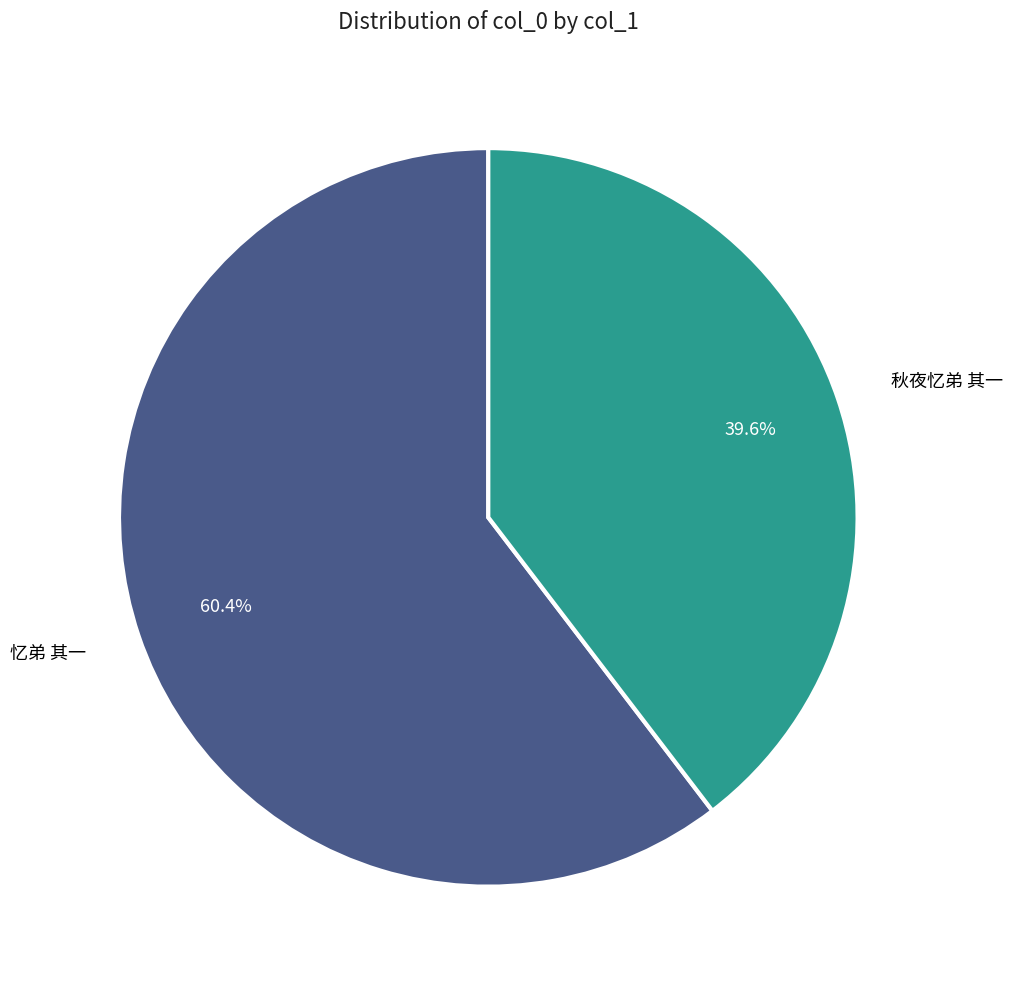

Is there any slice that represents more than half of the pie?

Yes